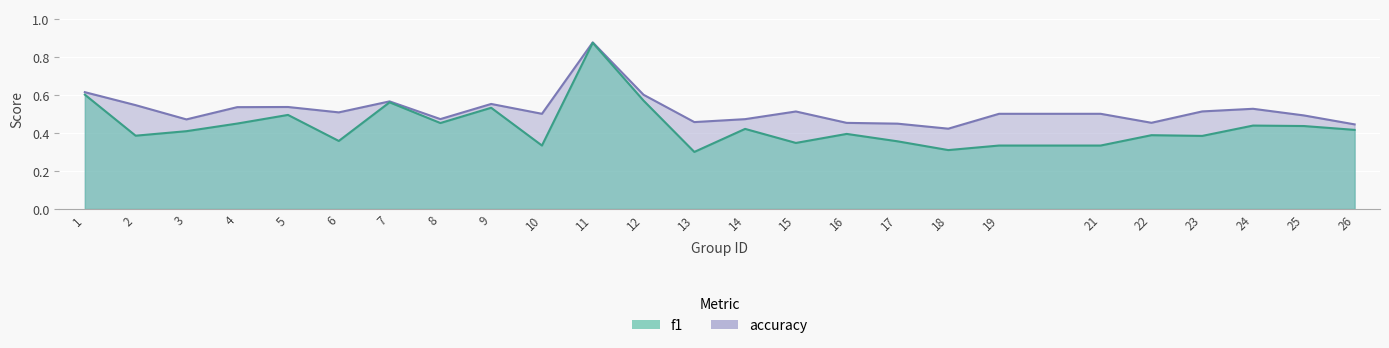

Count the number of data series in this chart.

2